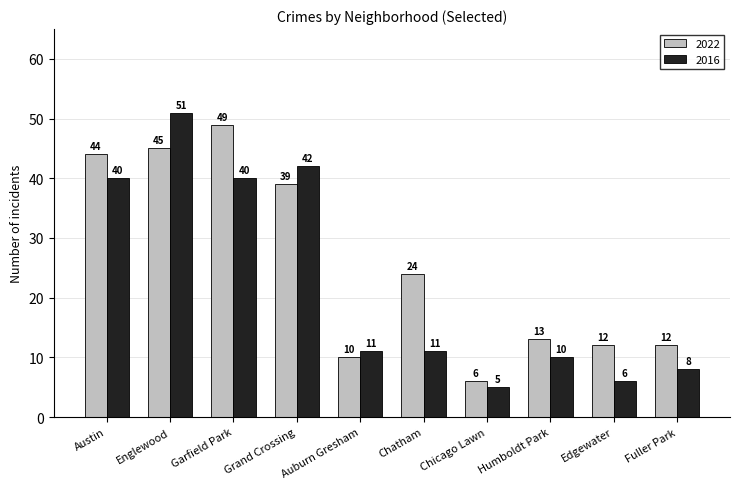

What is the label of the 6th bar from the left?

Chatham